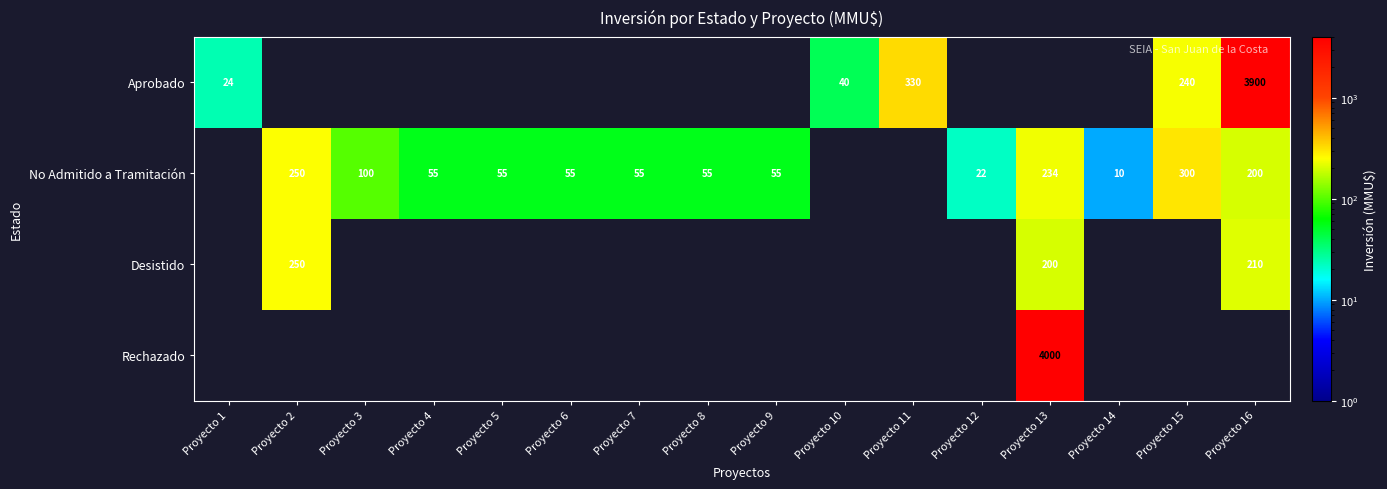

What is the difference between the highest and lowest values at Proyecto 1?

24